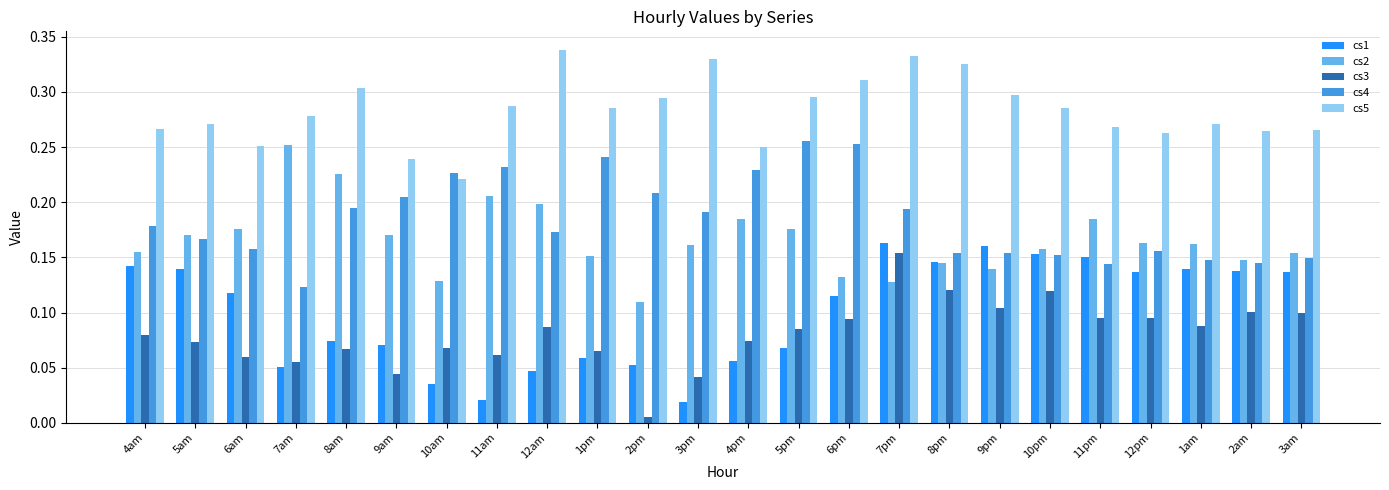

Does the chart contain any negative values?

No